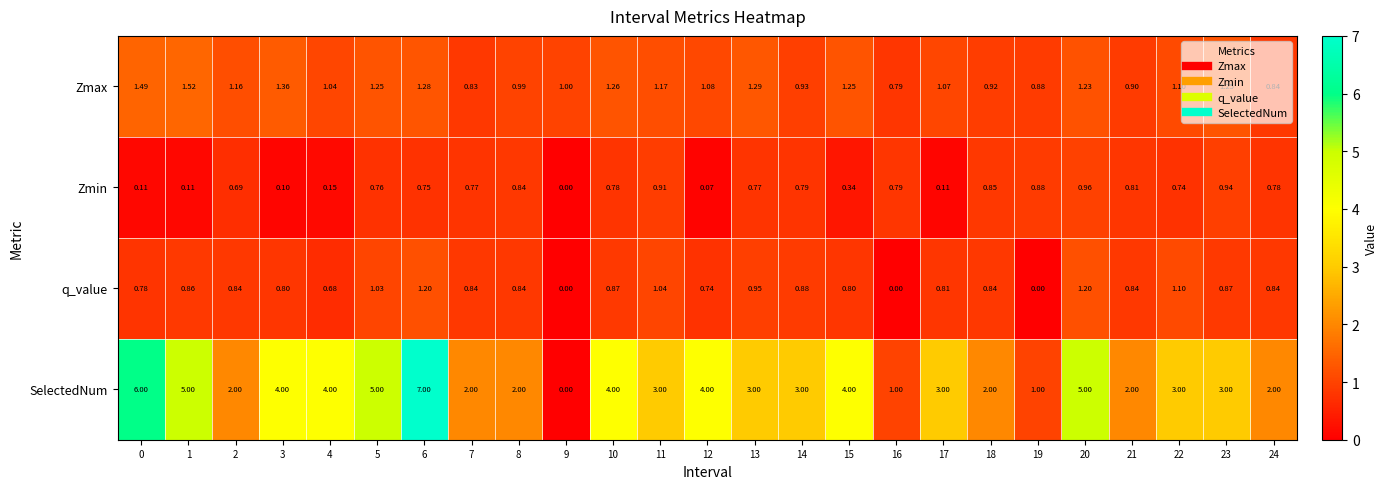

Count the number of categories in the chart.

25